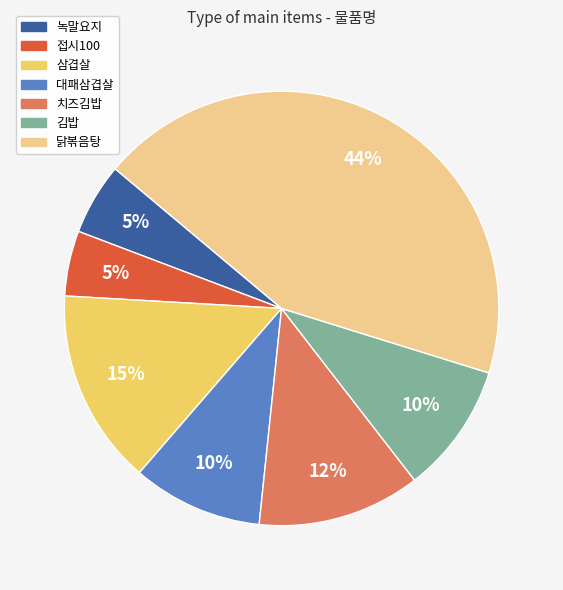

Combined, do 닭볶음탕 and 접시100 account for over 50%?

No